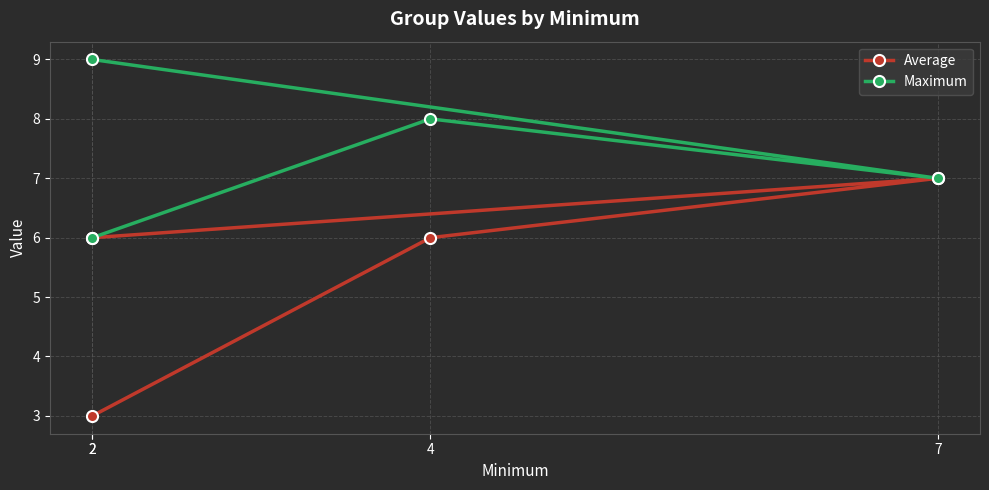

Which series has the widest spread of values?

Average